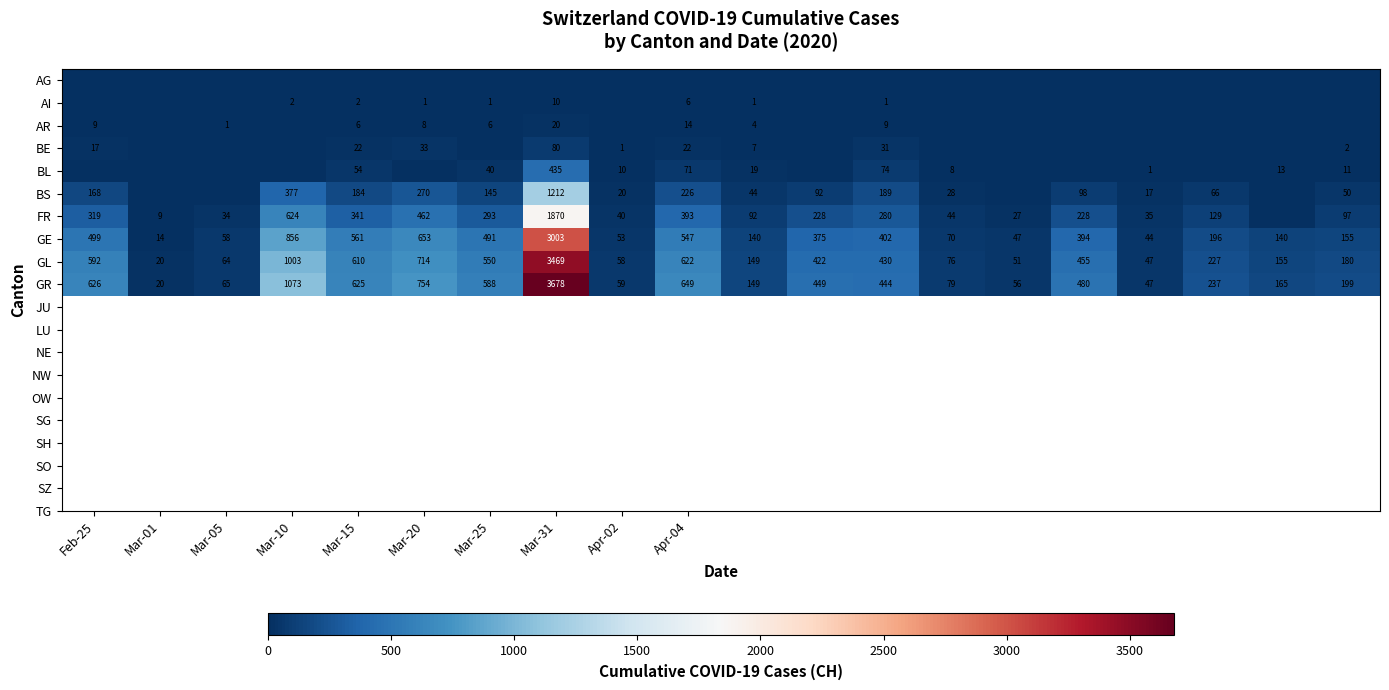

Which category has the lowest value in the GR series?

Mar-01